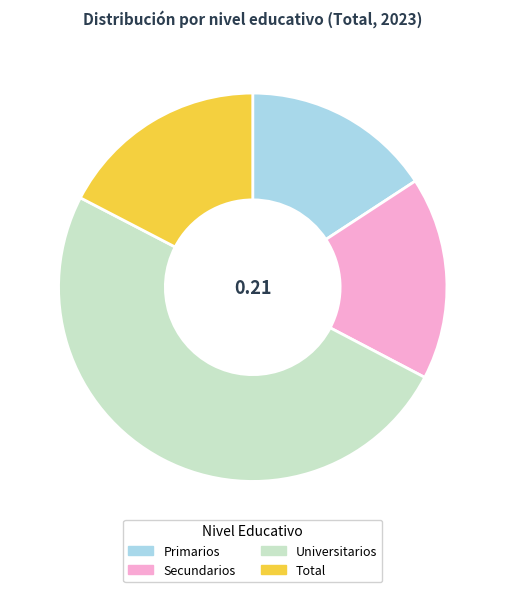

What is the smallest slice in the pie chart?

Primarios